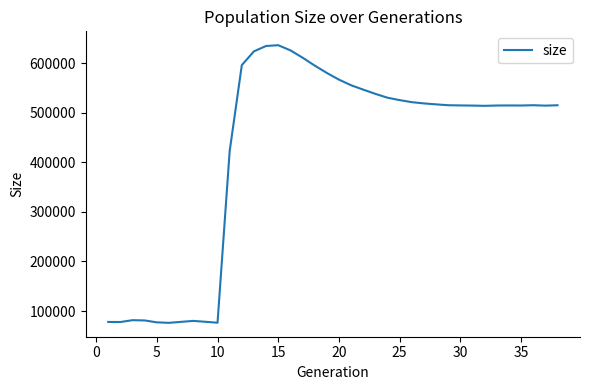

What is the greatest value displayed?

635905